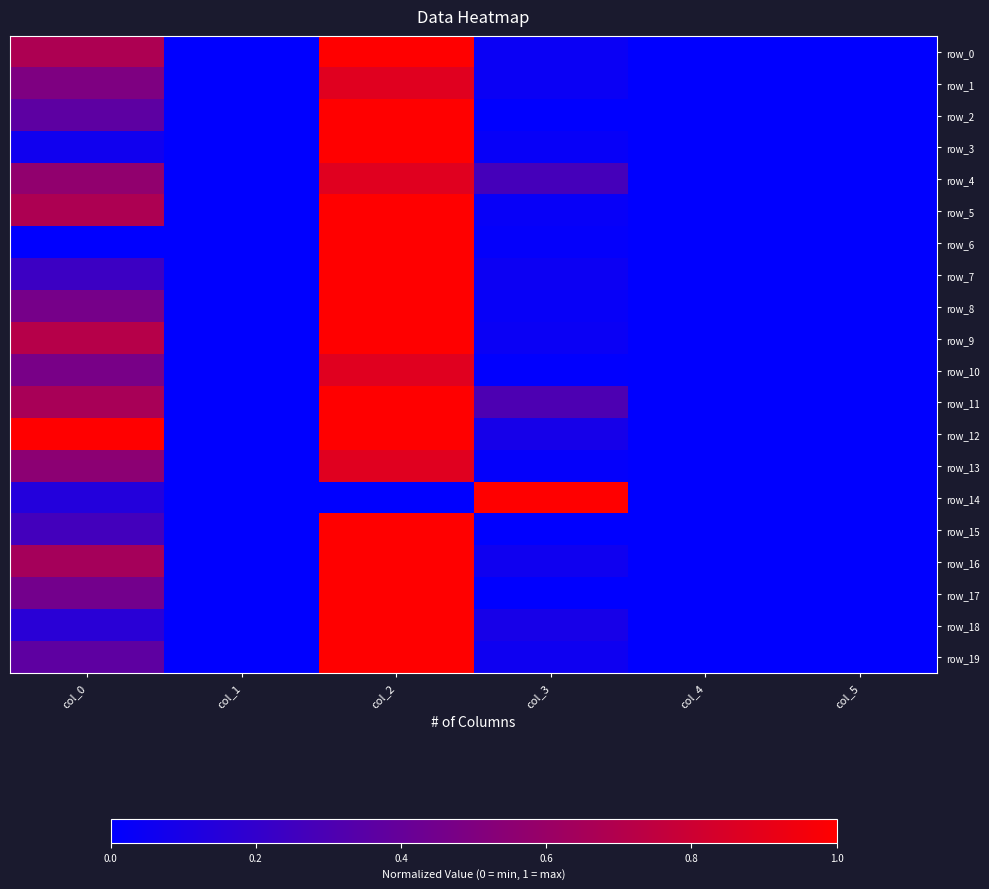

Rank the series by their maximum value, from lowest to highest.

row_1, row_4, row_10, row_13, row_0, row_2, row_3, row_5, row_6, row_7, row_8, row_9, row_11, row_12, row_14, row_15, row_16, row_17, row_18, row_19